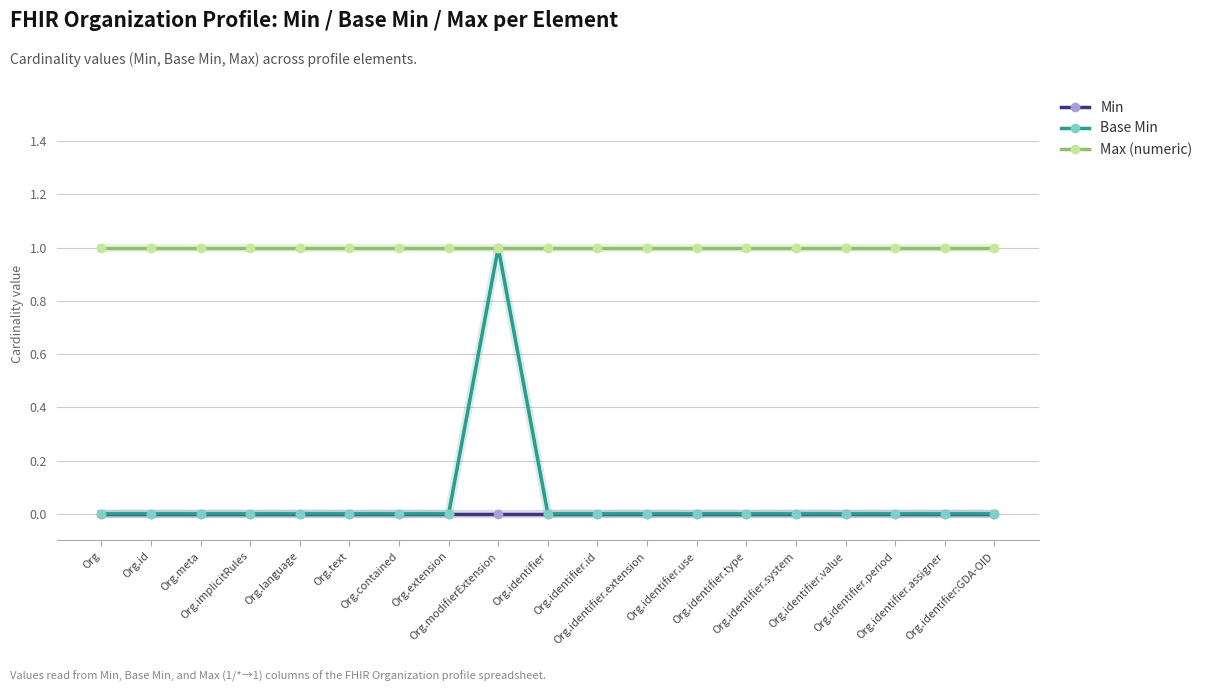

What is the greatest value displayed?

1